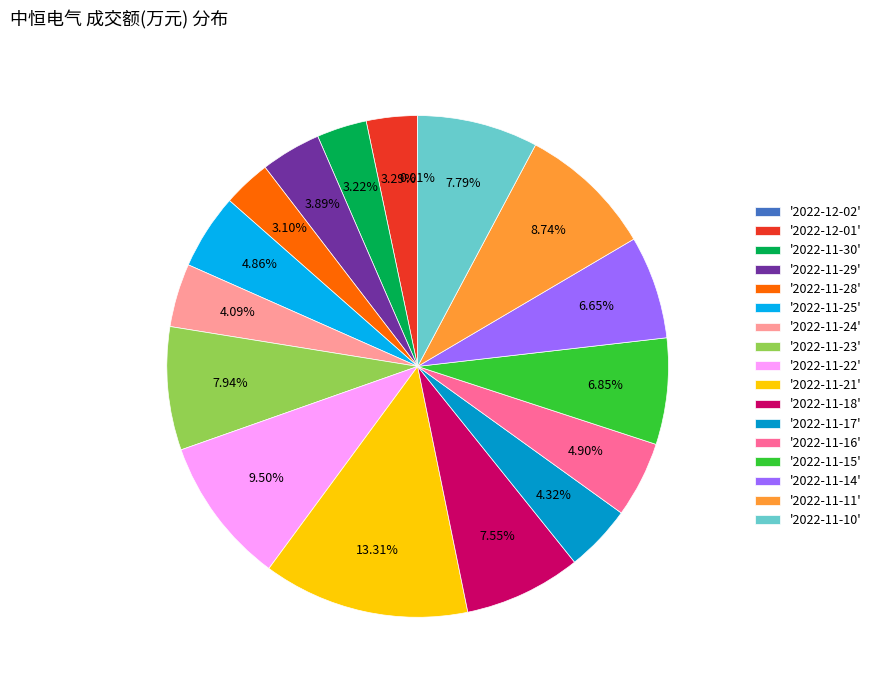

Is there a majority slice in this chart?

No